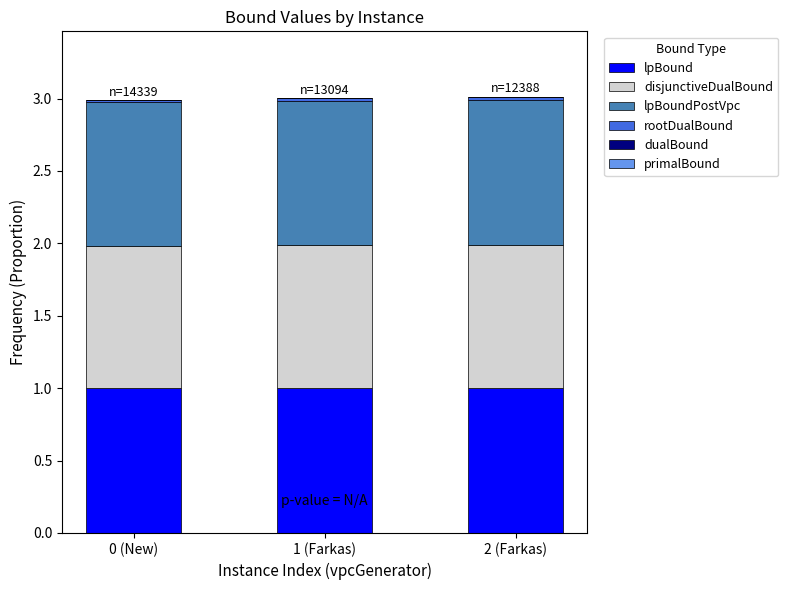

Is it true that lpBound equals 0.6 at 1 (Farkas)?

False